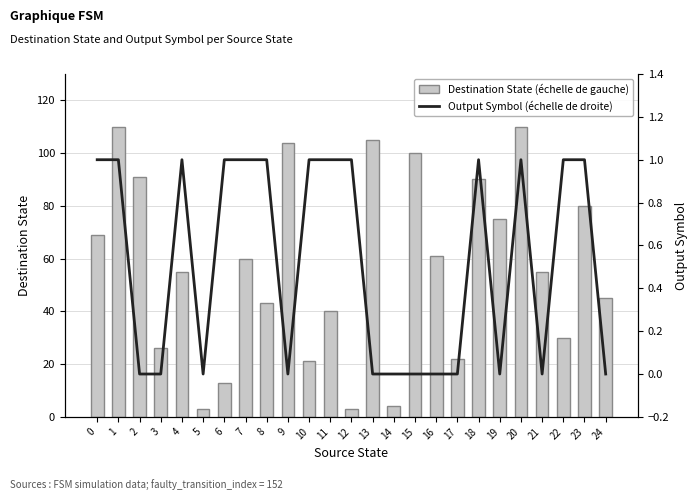

How many data points in Output Symbol (échelle de droite) are less than 1?

12